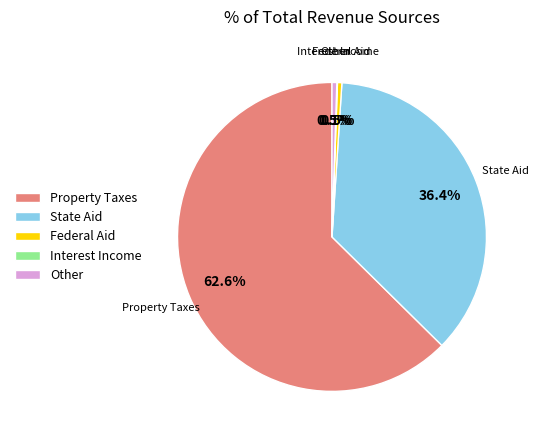

Is Property Taxes the majority of the pie?

Yes